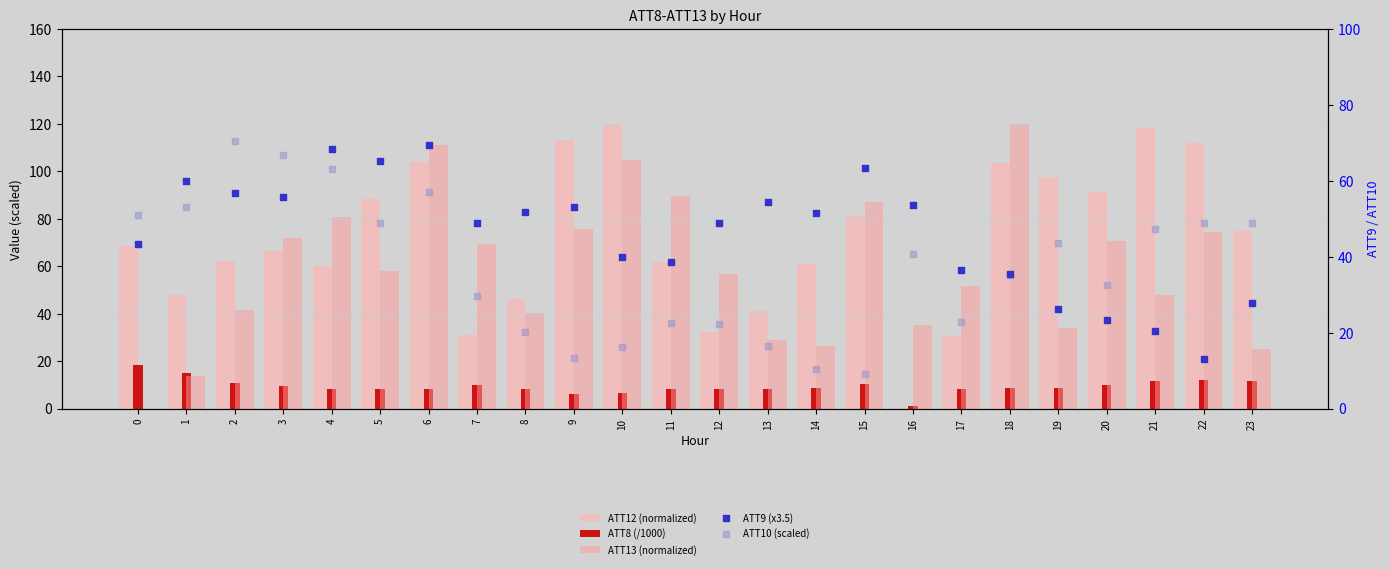

Which series contains the lowest Y value?

ATT12 (normalized)